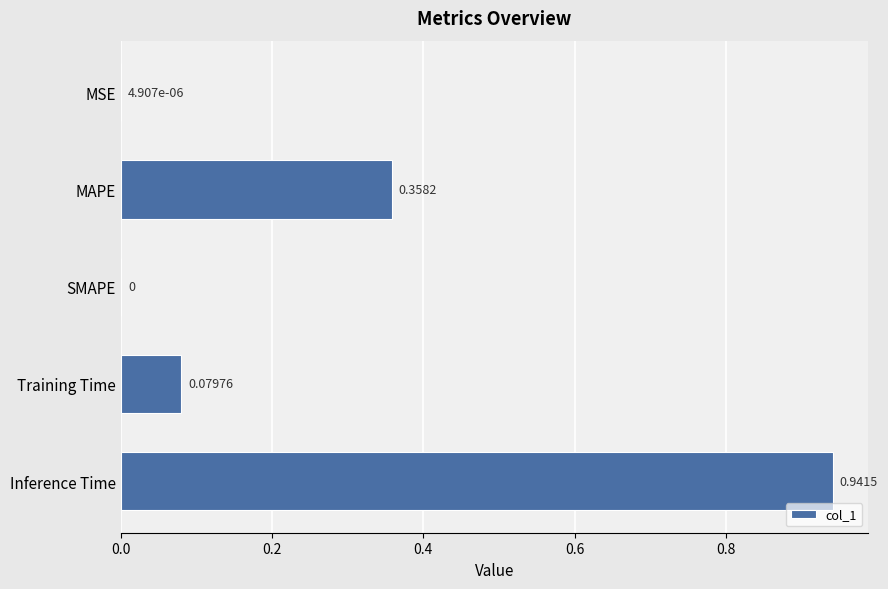

What is the sum of all values?

1.4